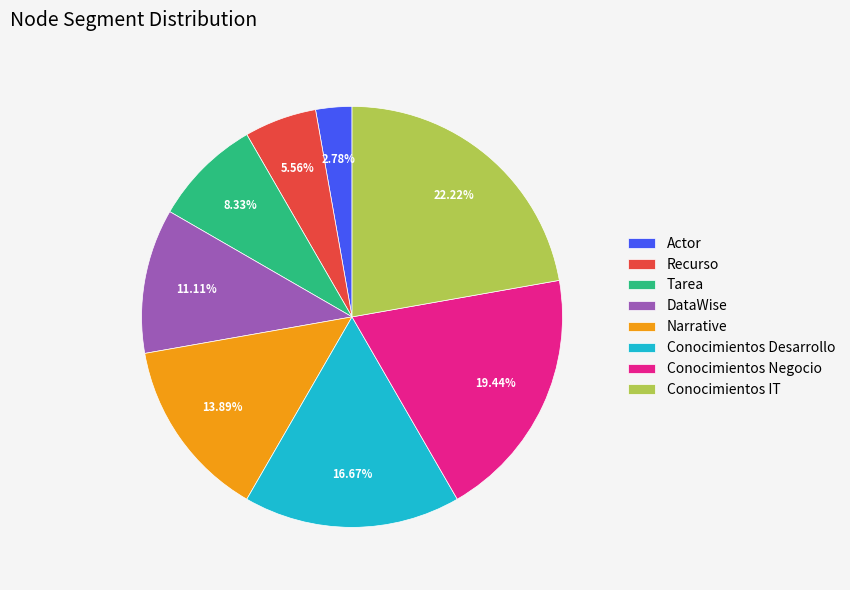

The DataWise slice represents 1% of the pie. True or false?

False